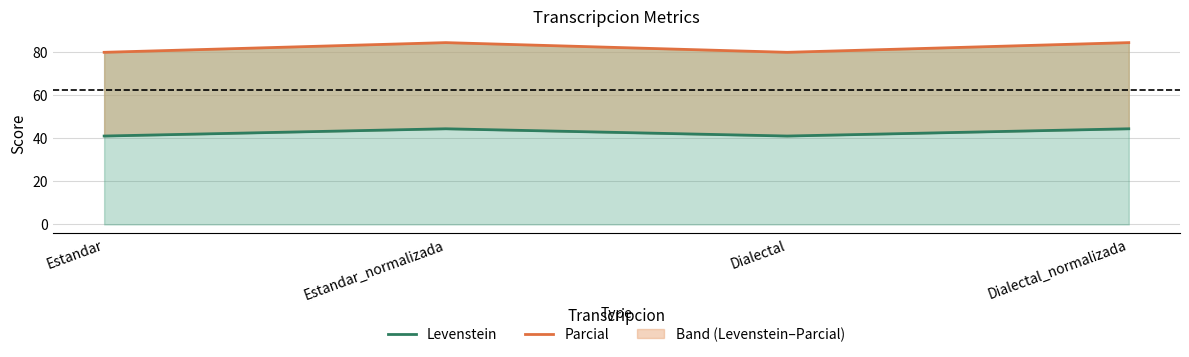

The value of Parcial at Estandar is 80.0. True or false?

True